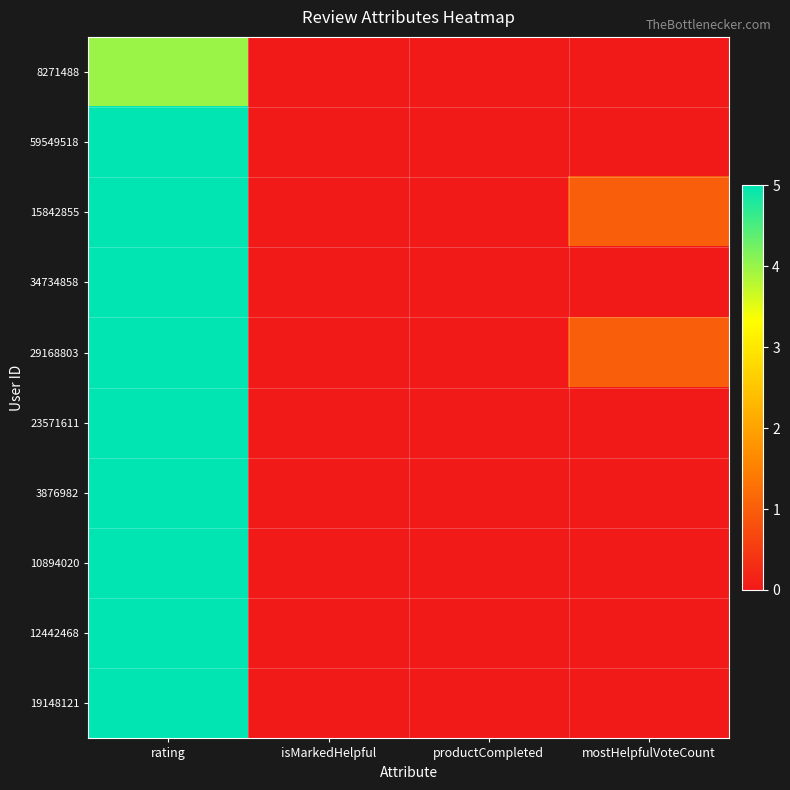

Count the number of data series in this chart.

10